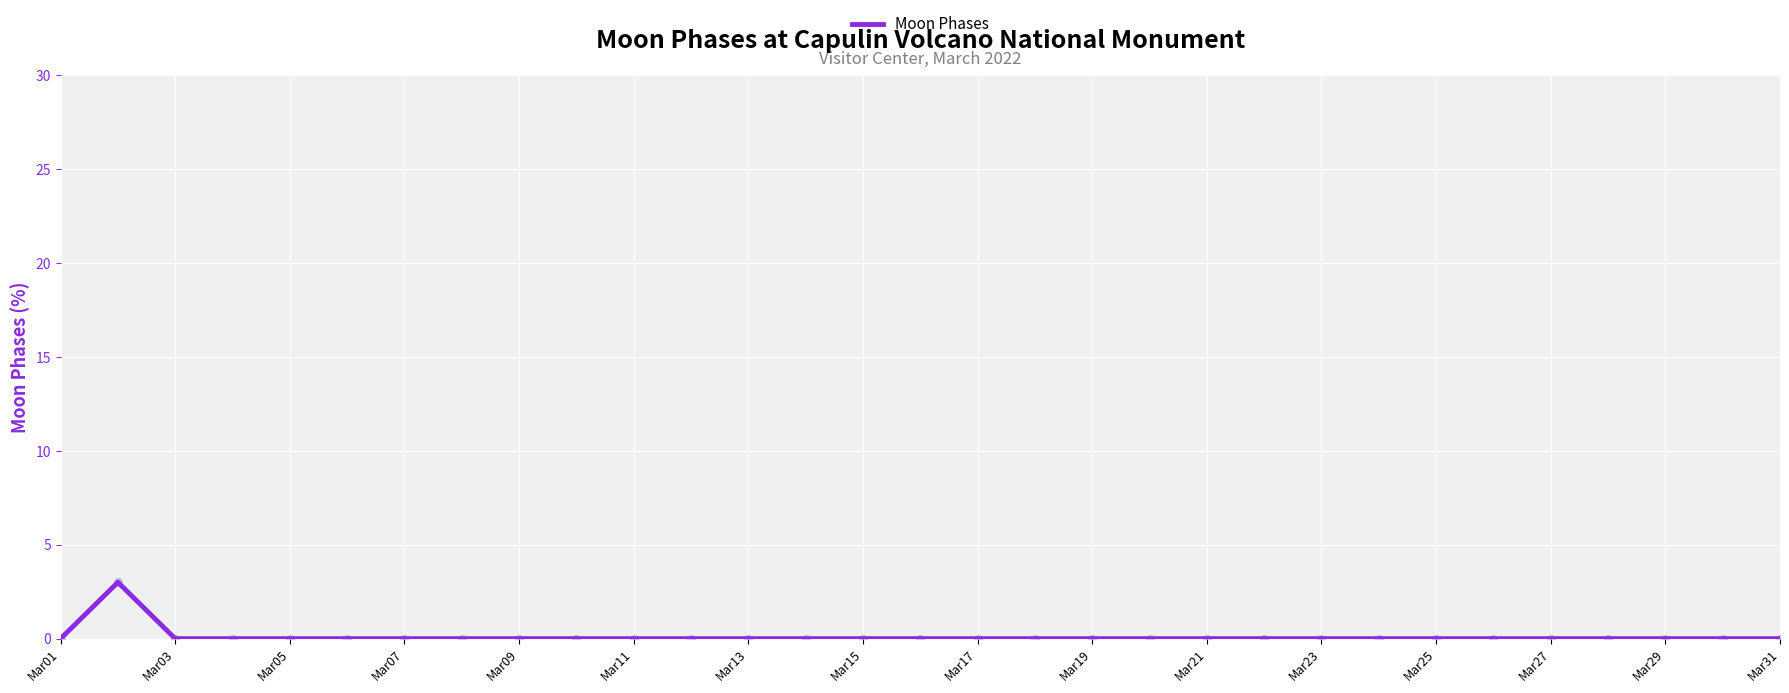

What is the maximum value shown in the chart?

3